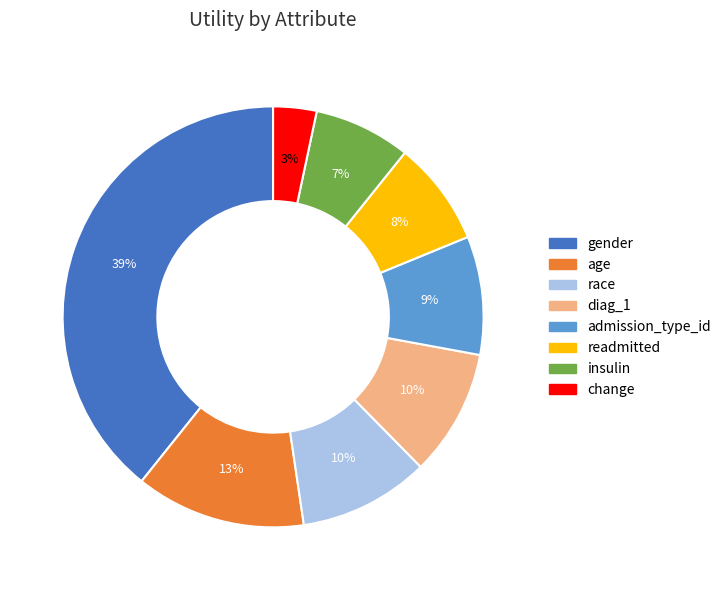

The race slice represents 17% of the pie. True or false?

False